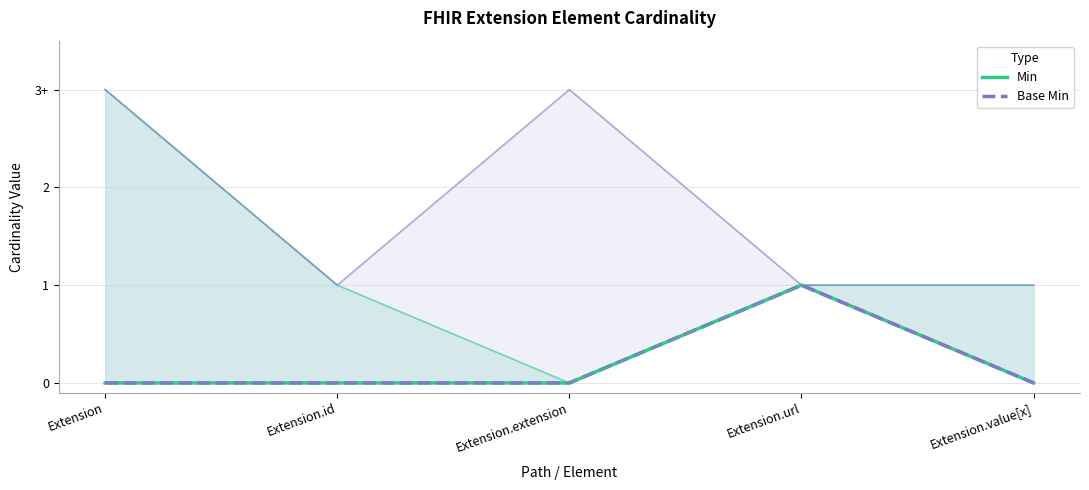

At which label does Min reach its minimum?

Extension